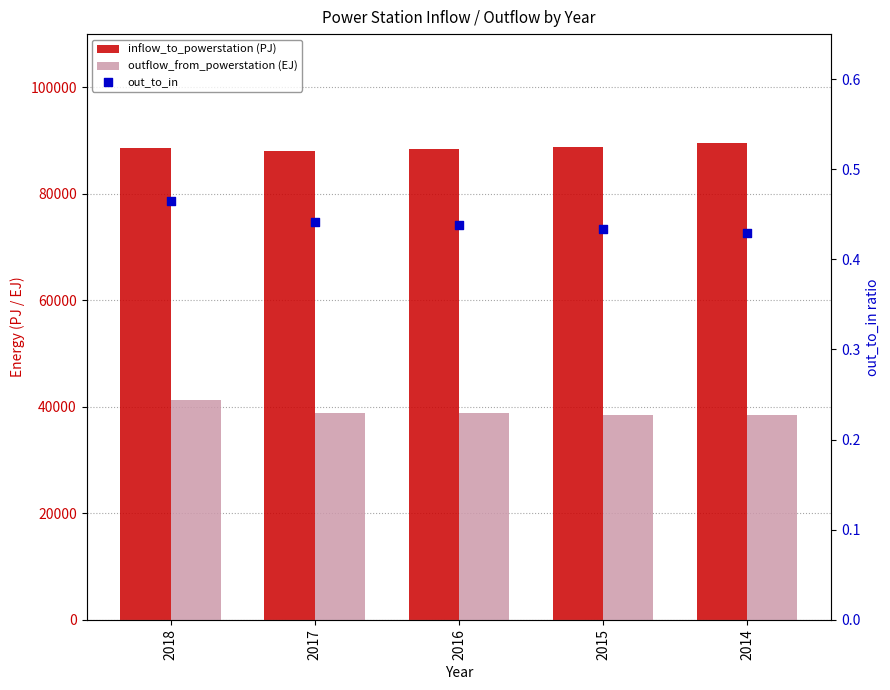

Which series has the widest spread of Y values?

outflow_from_powerstation (EJ)